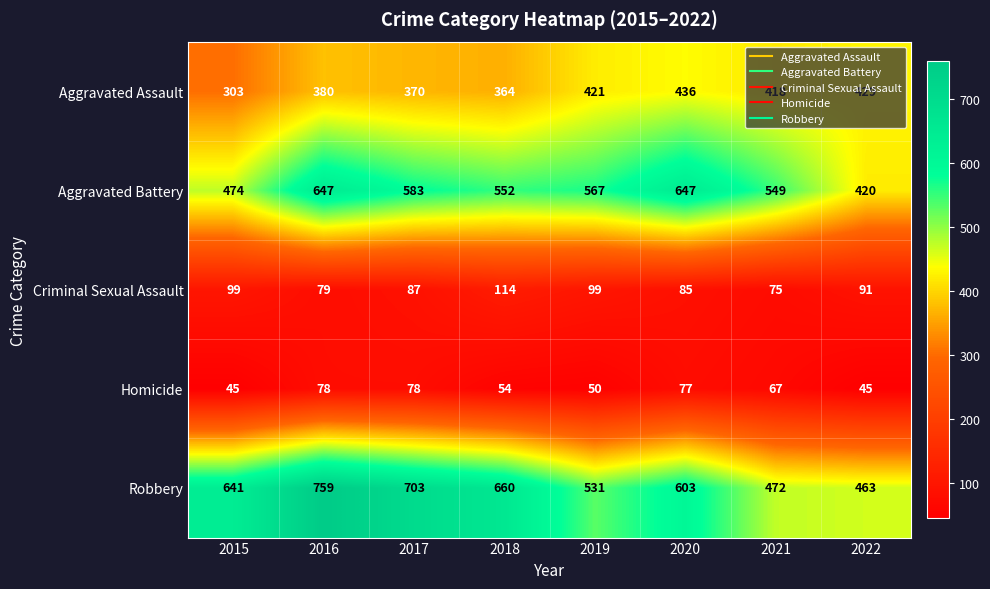

The value of Robbery at 2022 is 206. True or false?

False